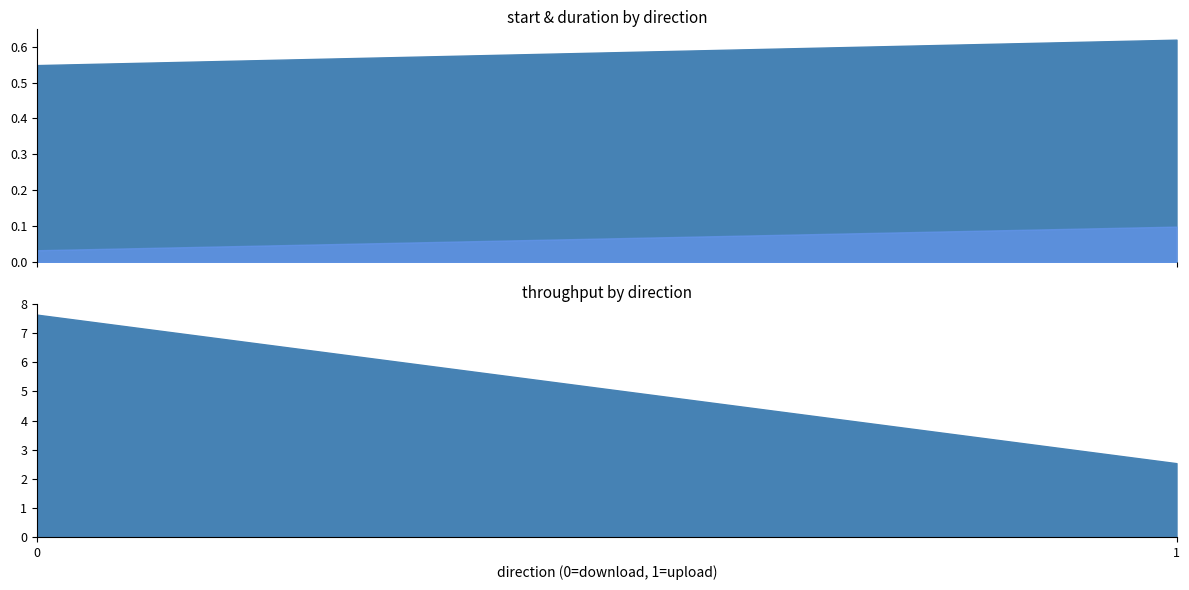

What is the difference between the duration values at 0 and 1?

0.1